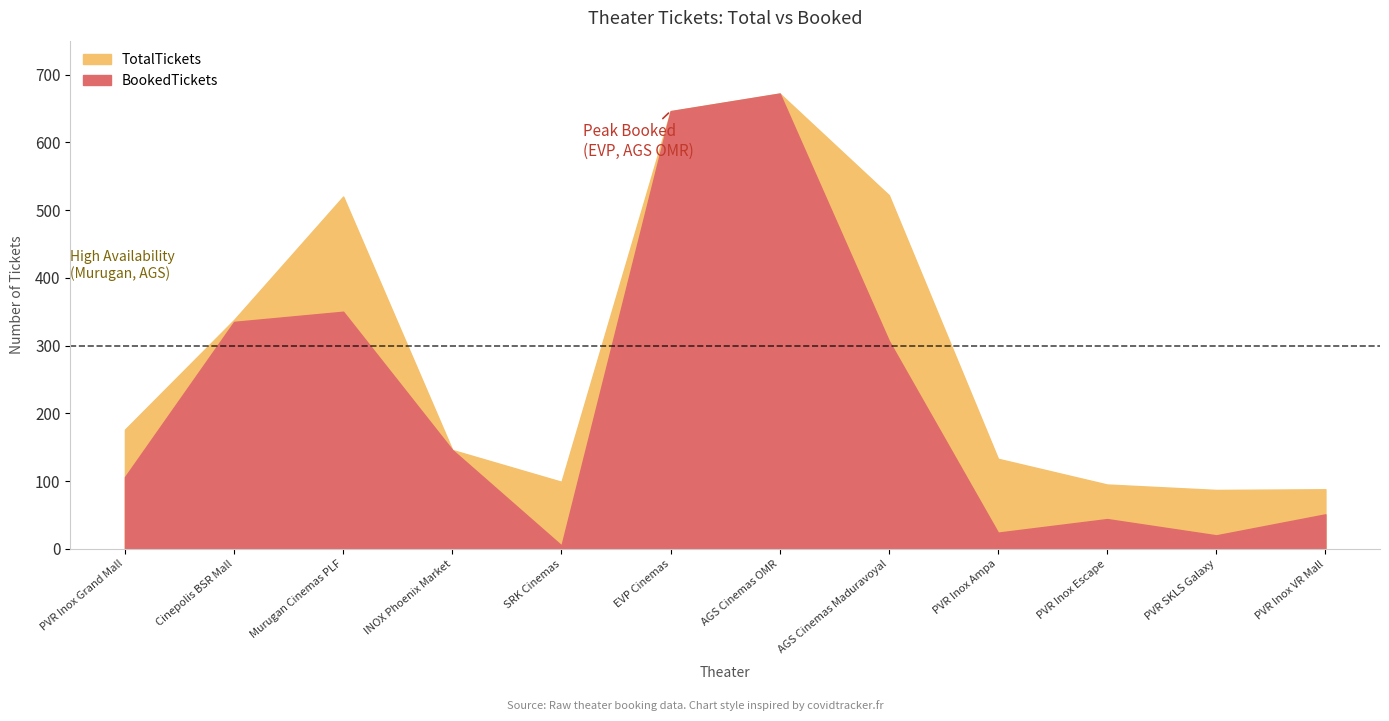

Where is the first local maximum for TotalTickets?

Murugan Cinemas PLF